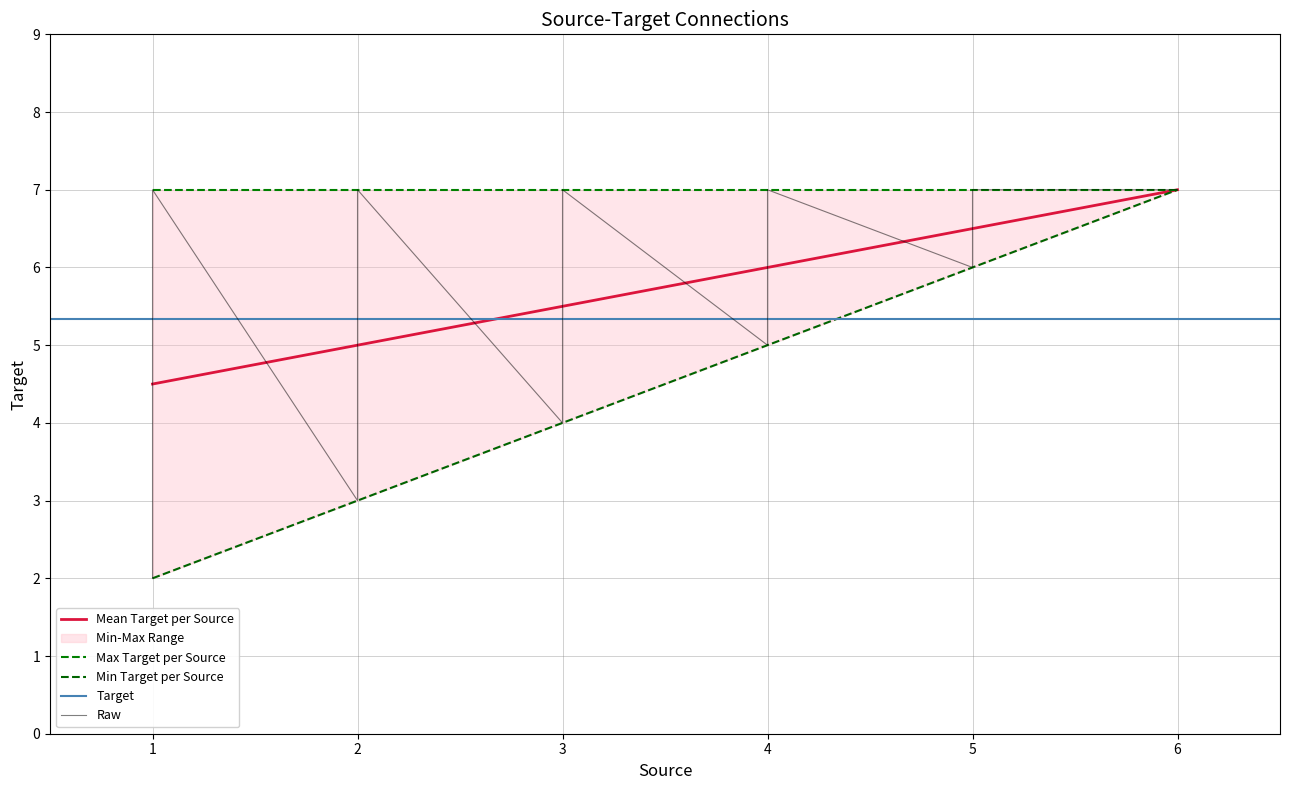

List the labels in order of Mean Target per Source value, largest first.

6, 5, 4, 3, 2, 1